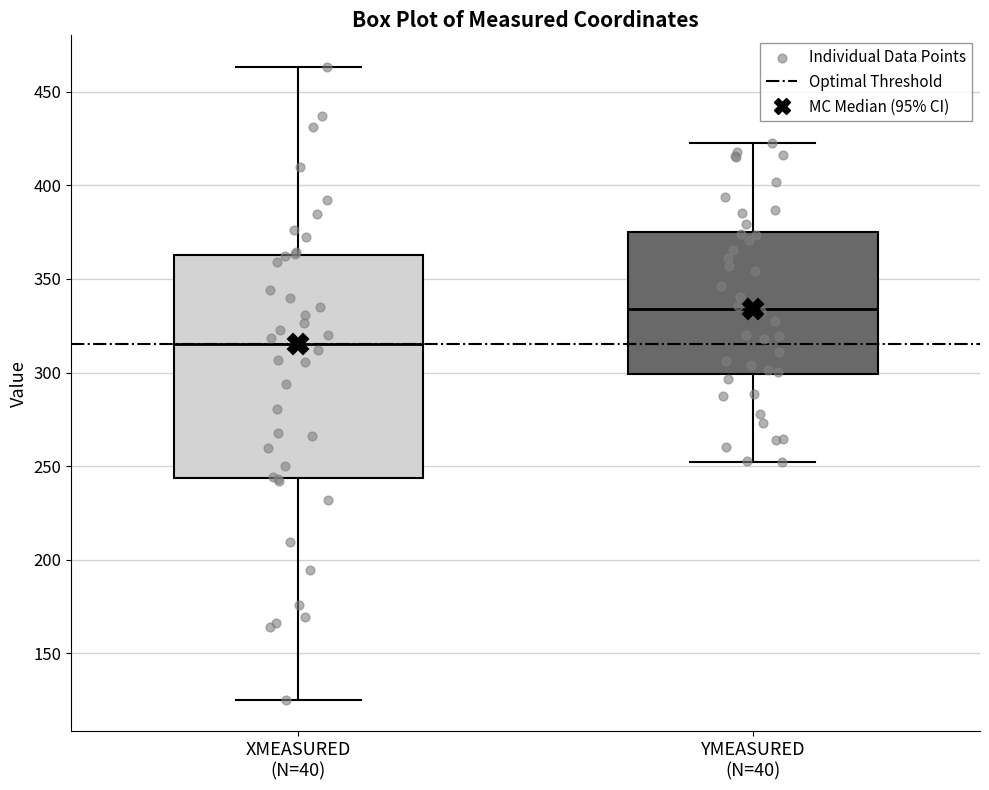

Reading left to right, transcribe this box plot: for each box, give where its median line is, the range the box spans, and where its two whiskers end, as read against the y-axis. The values are not printed on the chart, so give them approximately, as read against the axis.

XMEASURED (N=40): median 315, box 245 to 365, whiskers 125 to 465
YMEASURED (N=40): median 335, box 300 to 375, whiskers 250 to 425